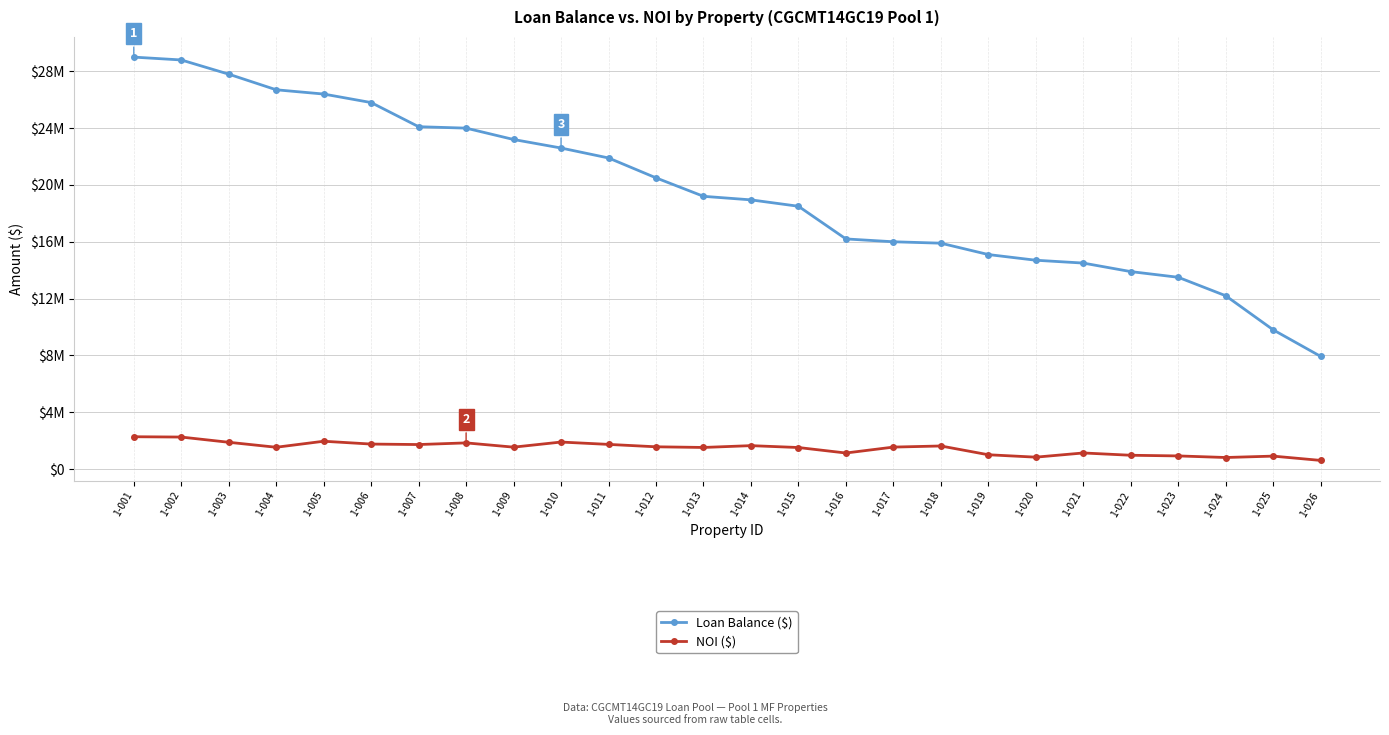

Read the NOI ($) value at 1-013, to the nearest 10.

1518940